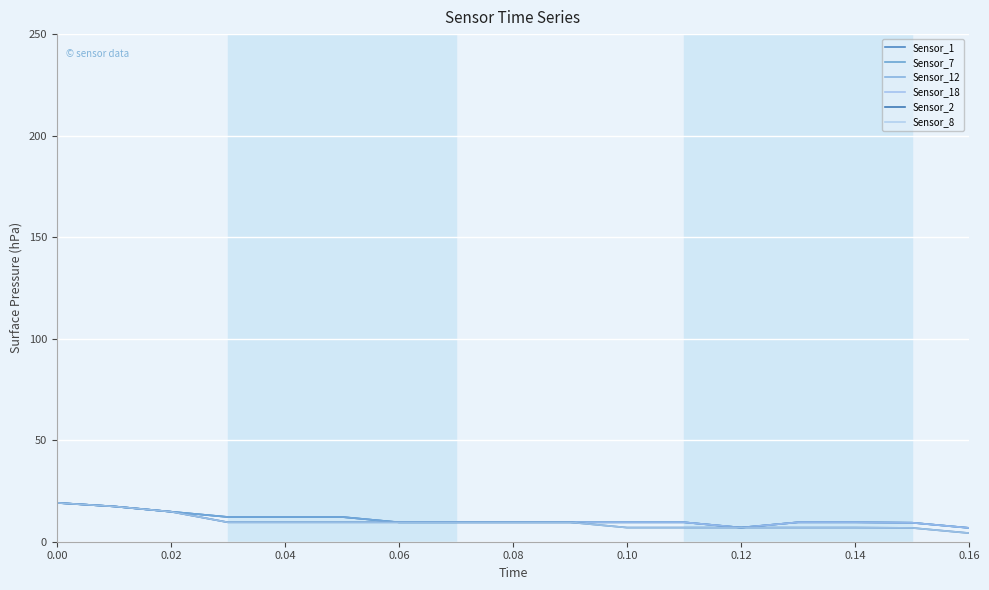

Does the chart display data point markers on the line(s)?

No